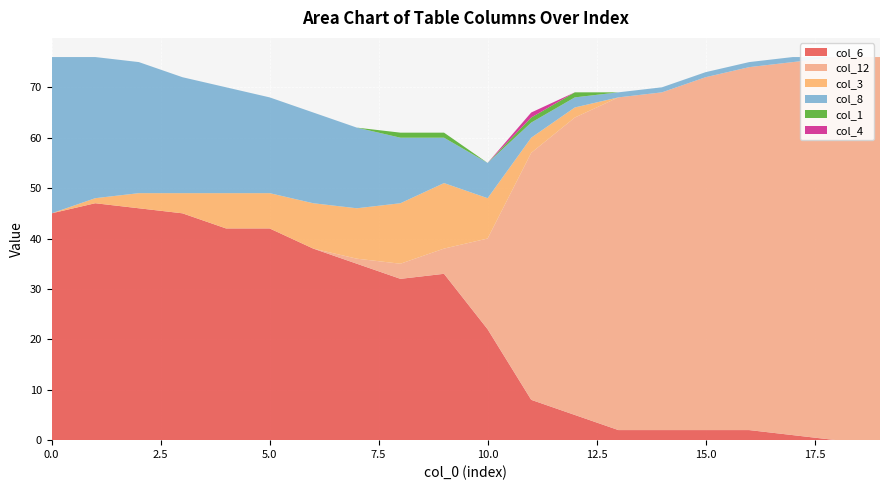

Reading right to left, list all the values displayed in this chart.

col_6: 0	0	1	2	2	2	2	5	8	22	33	32	35	38	42	42	45	46	47	45
col_12: 76	76	74	72	70	67	66	59	49	18	5	3	1	0	0	0	0	0	0	0
col_3: 0	0	0	0	0	0	0	2	3	8	13	12	10	9	7	7	4	3	1	0
col_8: 0	0	1	1	1	1	1	2	3	7	9	13	16	18	19	21	23	26	28	31
col_1: 0	0	0	0	0	0	0	1	1	0	1	1	0	0	0	0	0	0	0	0
col_4: 0	0	0	0	0	0	0	0	1	0	0	0	0	0	0	0	0	0	0	0